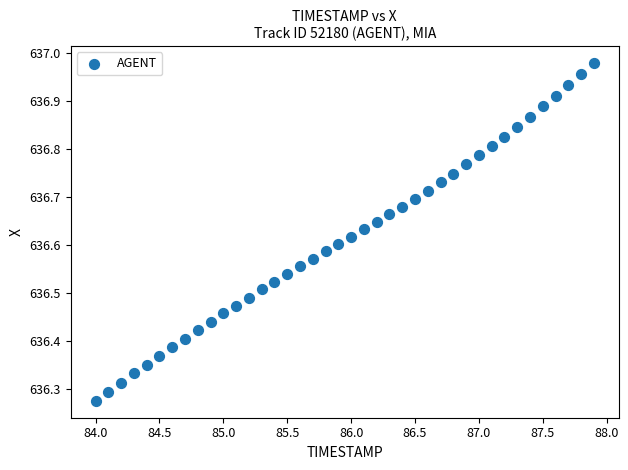

What is the range of Y values (max minus min)?

0.7